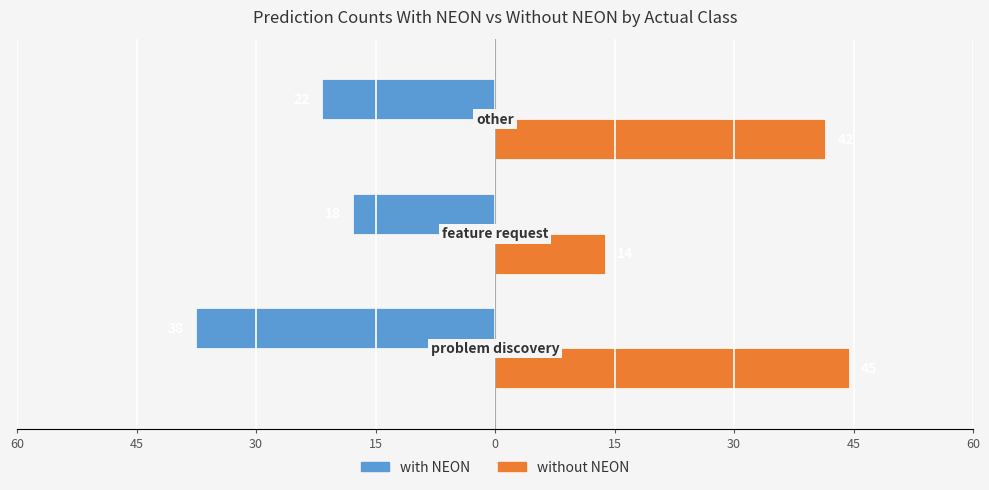

What are all the series names shown in the legend?

with NEON, without NEON